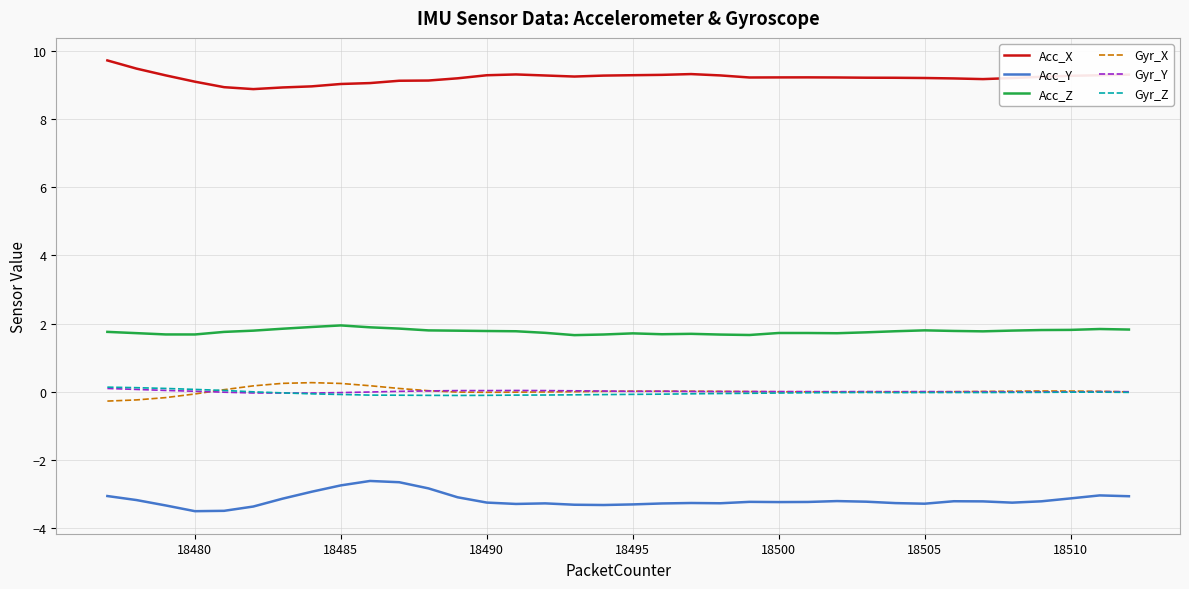

True or false: Acc_Y and Acc_X intersect in this chart.

False